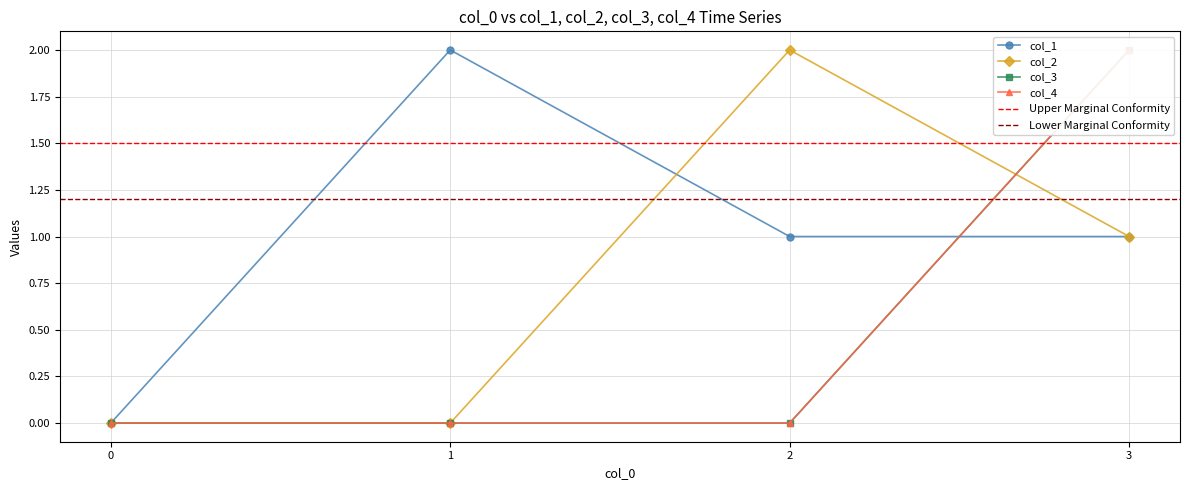

What is the difference between the second highest and minimum values in the col_1 series?

1